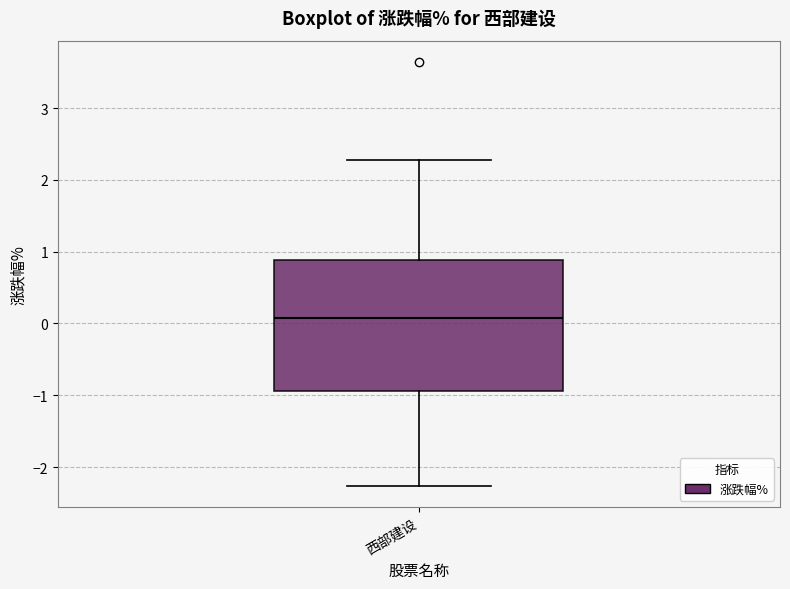

Read this box plot against the y-axis: the position of the median line, the range covered by the box, and the ends of both whiskers. The values are not printed on the chart, so give them approximately, as read against the axis.

median 0.1, box -0.9 to 0.9, whiskers -2.3 to 2.3